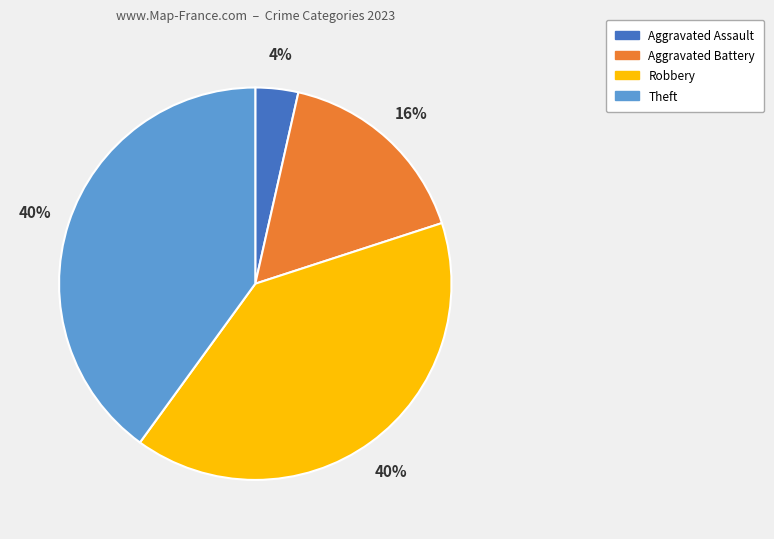

Do Aggravated Battery and Theft together represent more than half of the pie?

Yes